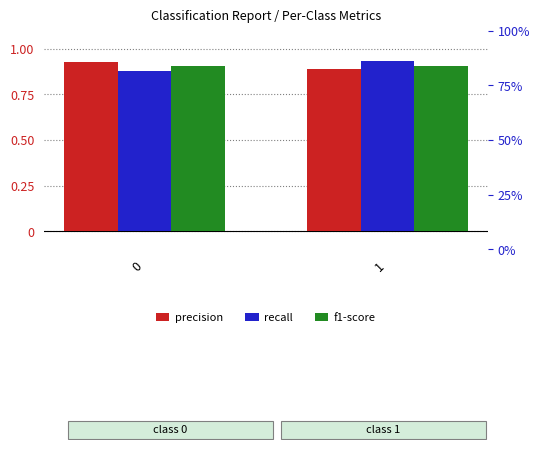

Is the value of recall at 1 greater than the value of precision at 0?

Yes